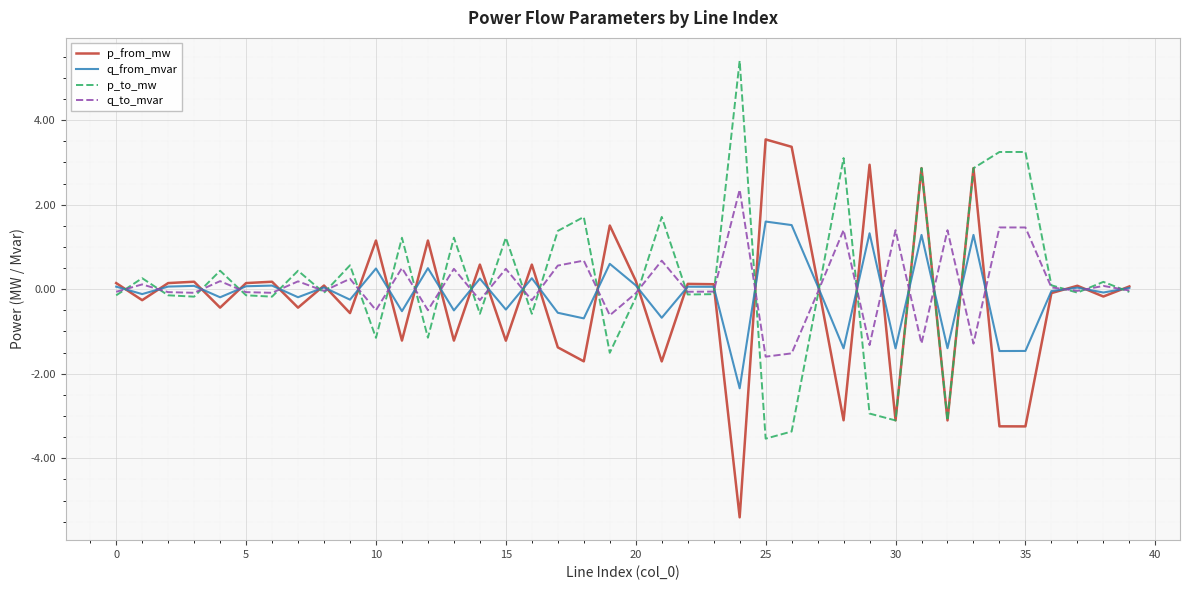

Rank the series by their maximum value, from lowest to highest.

q_from_mvar, q_to_mvar, p_from_mw, p_to_mw